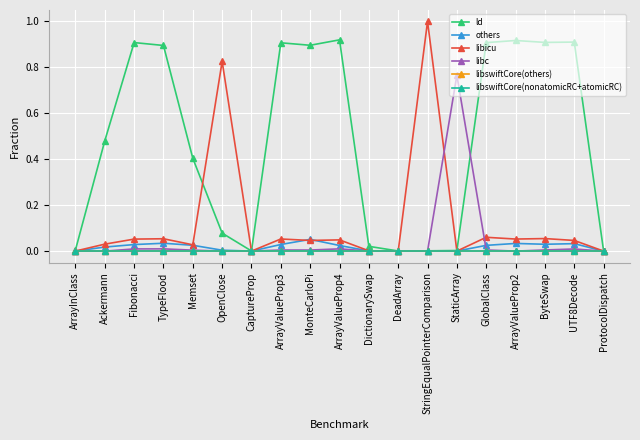

Does the chart have visible grid lines?

Yes